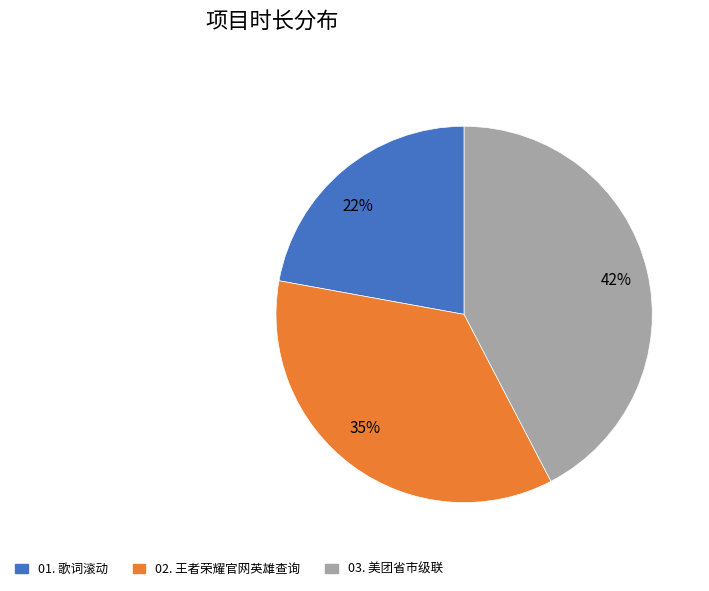

To the nearest percent, what portion does 03. 美团省市级联 represent?

42%